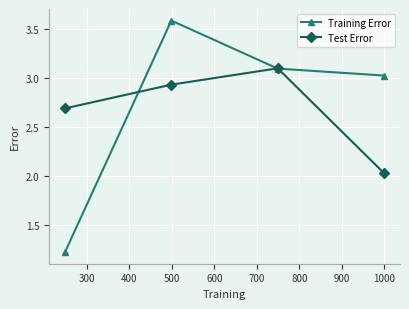

Which series has the widest spread of values?

Training Error